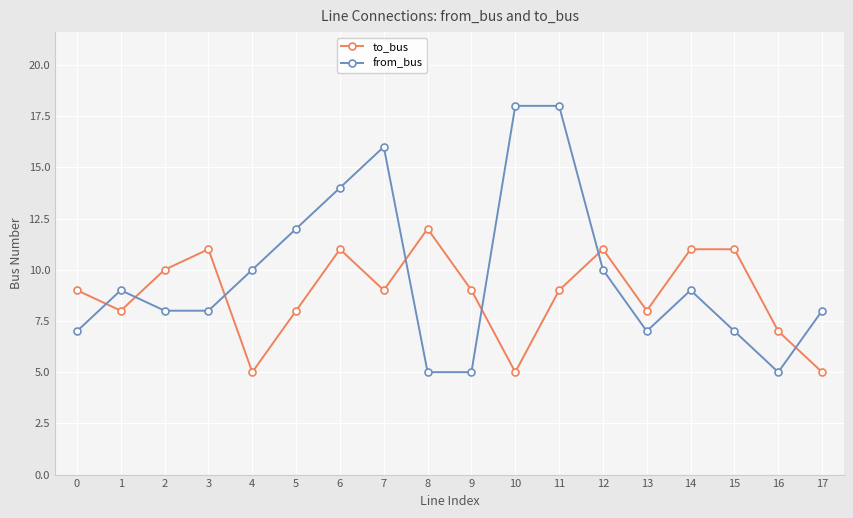

Where do from_bus and to_bus first cross each other?

0 and 1